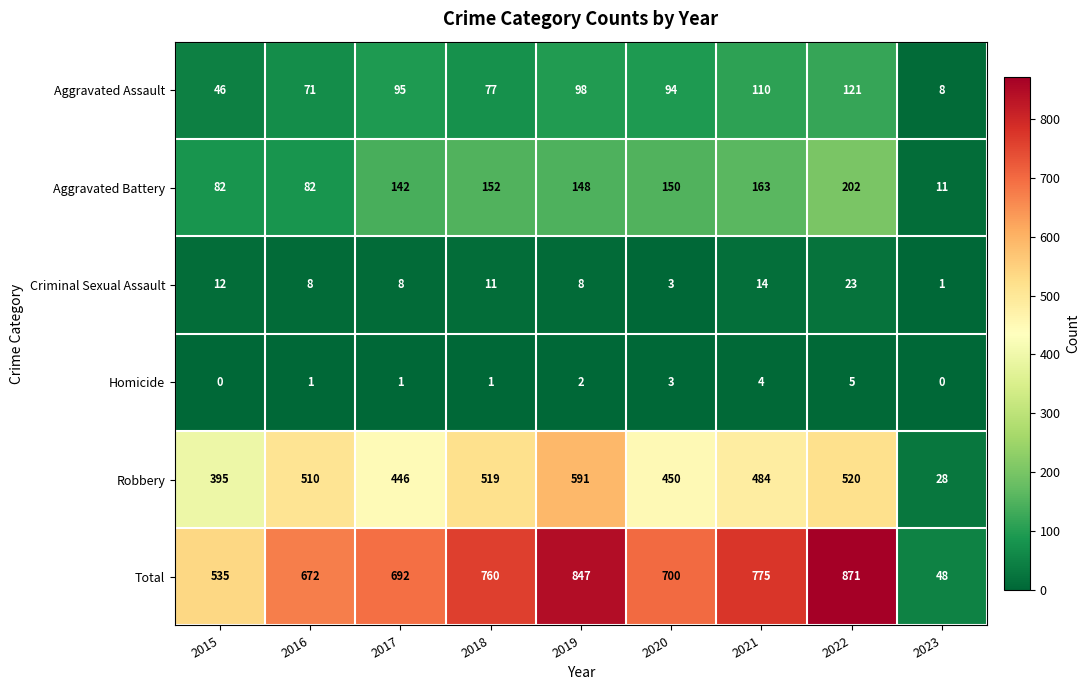

The value of Criminal Sexual Assault at 2017 is 8. True or false?

True